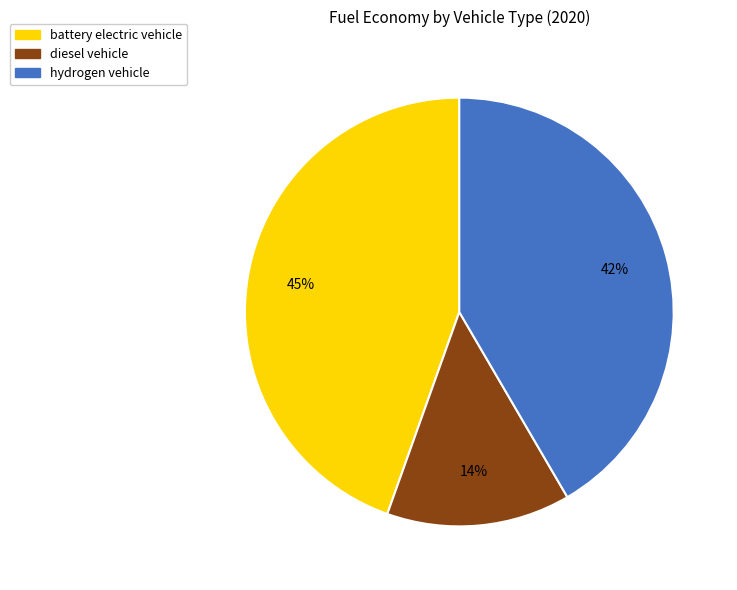

Count the number of slices in the pie.

3